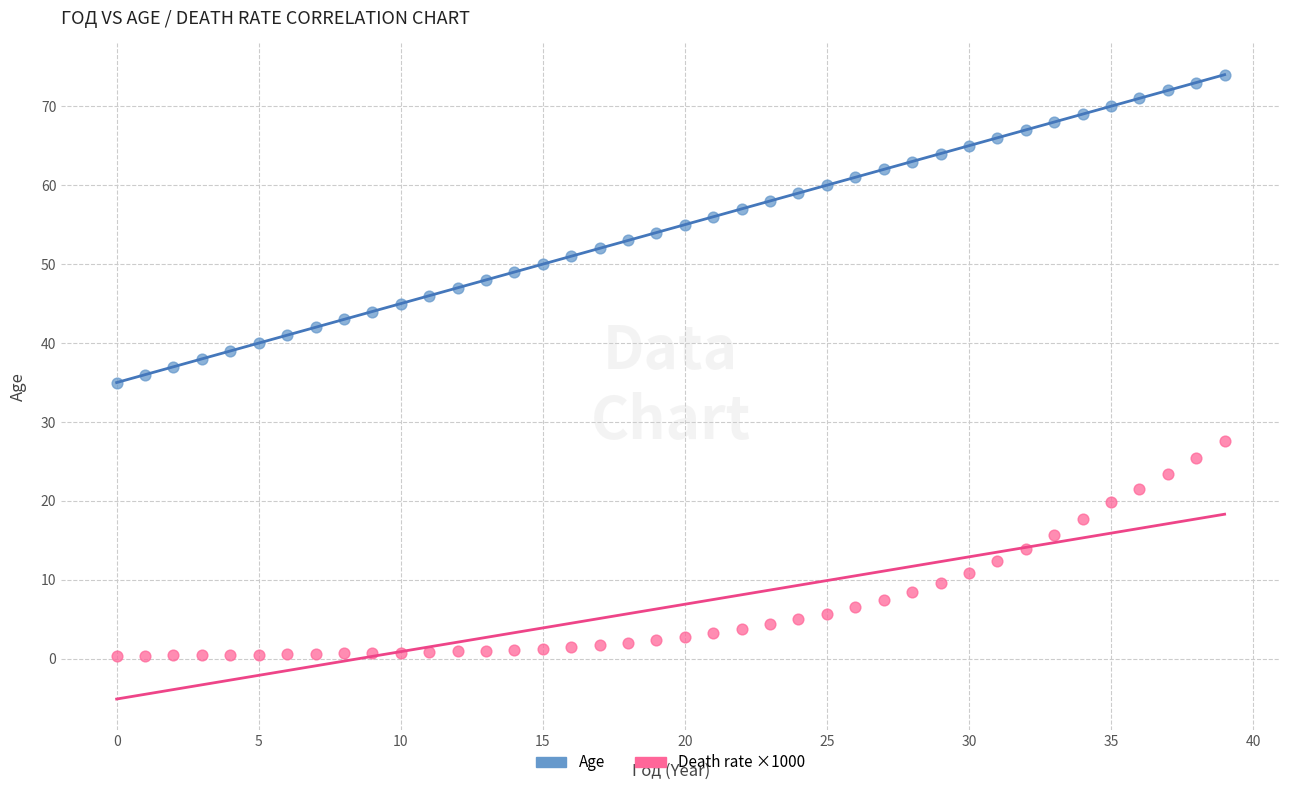

What are all the series names shown in the legend?

Age, Death rate ×1000